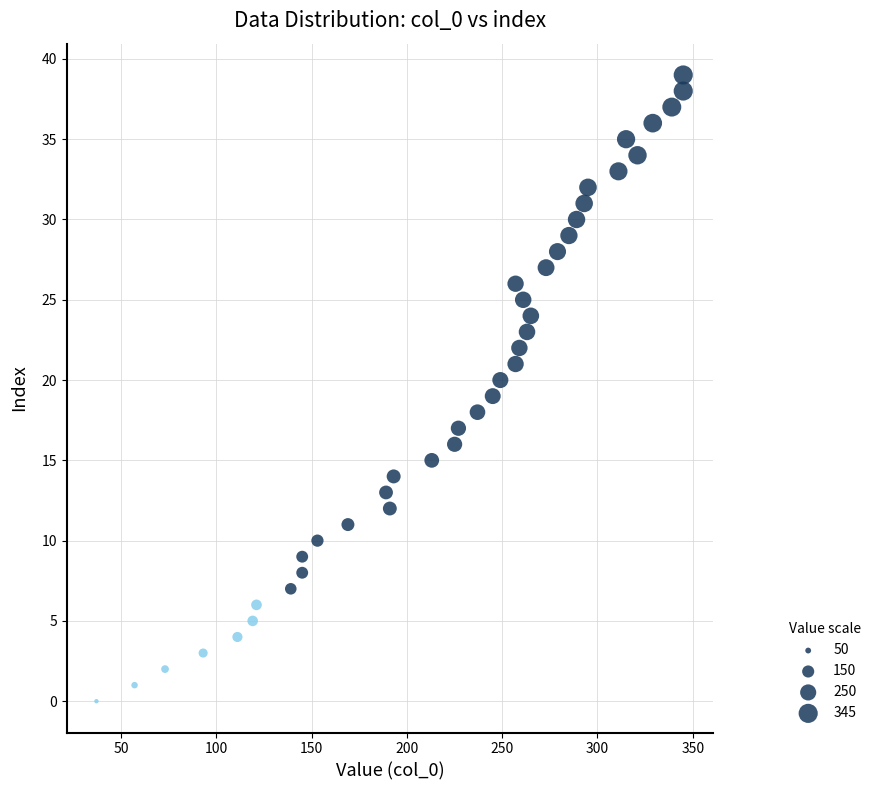

What is the range of Y values (max minus min)?

39